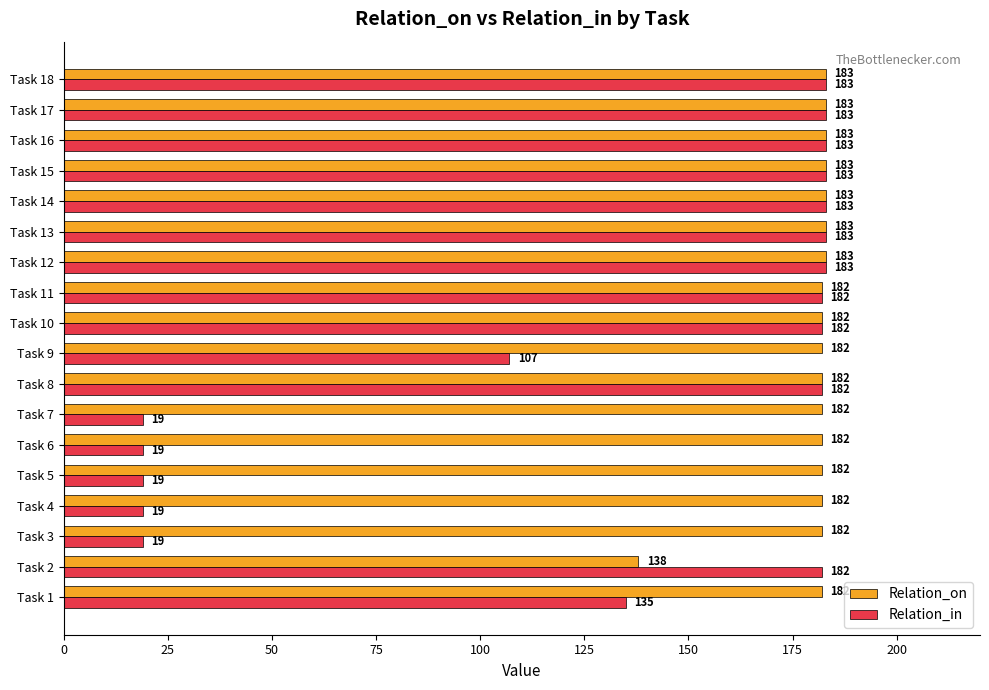

What are all the series names shown in the legend?

Relation_on, Relation_in